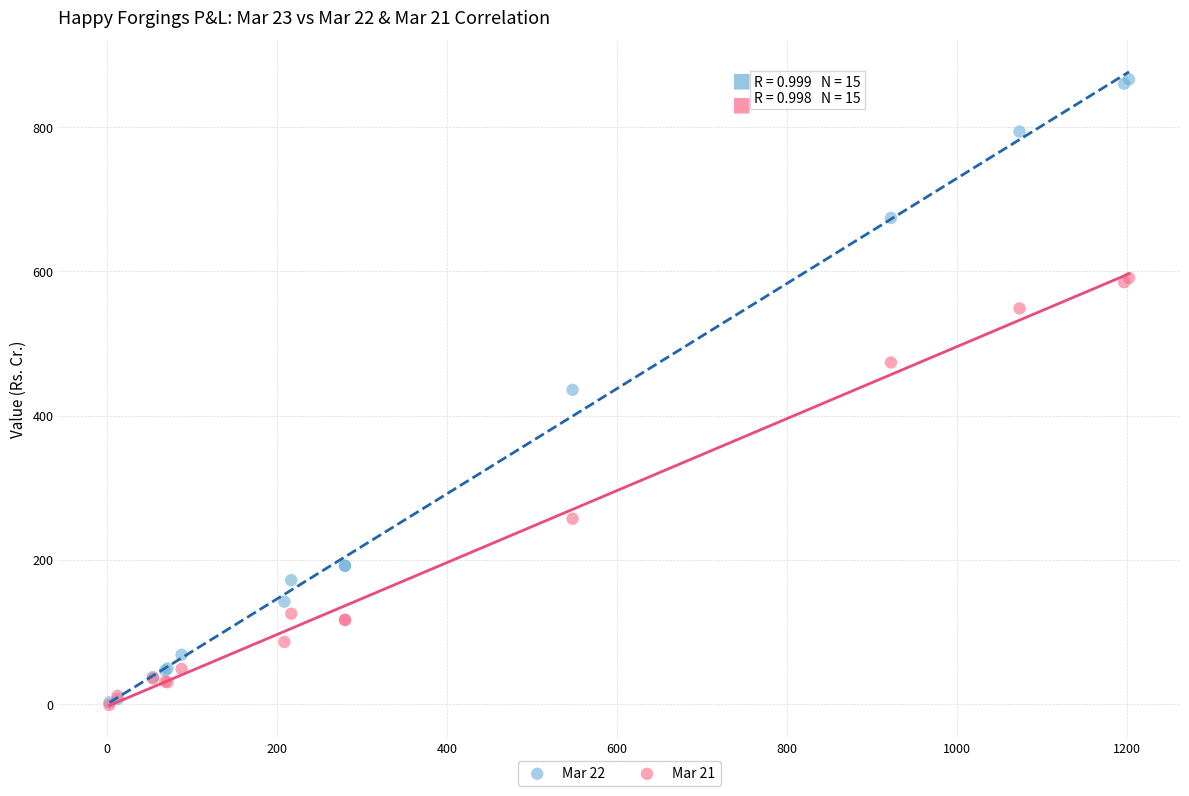

Which series reaches the maximum Y coordinate?

Mar 22